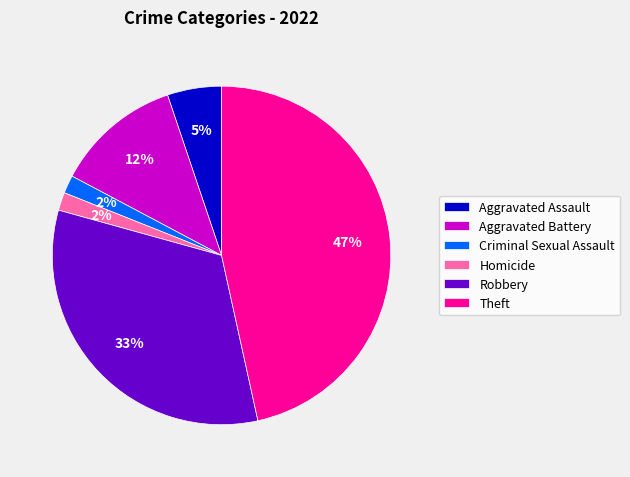

Count the number of slices in the pie.

6